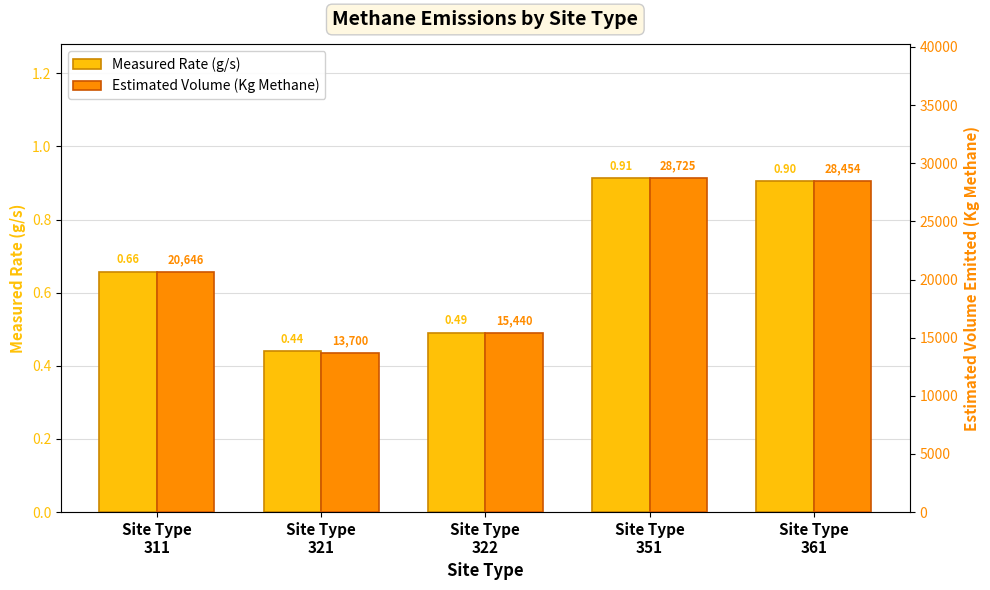

Where is Estimated Volume (Kg Methane) nearest to the value 21212?

Site Type
311